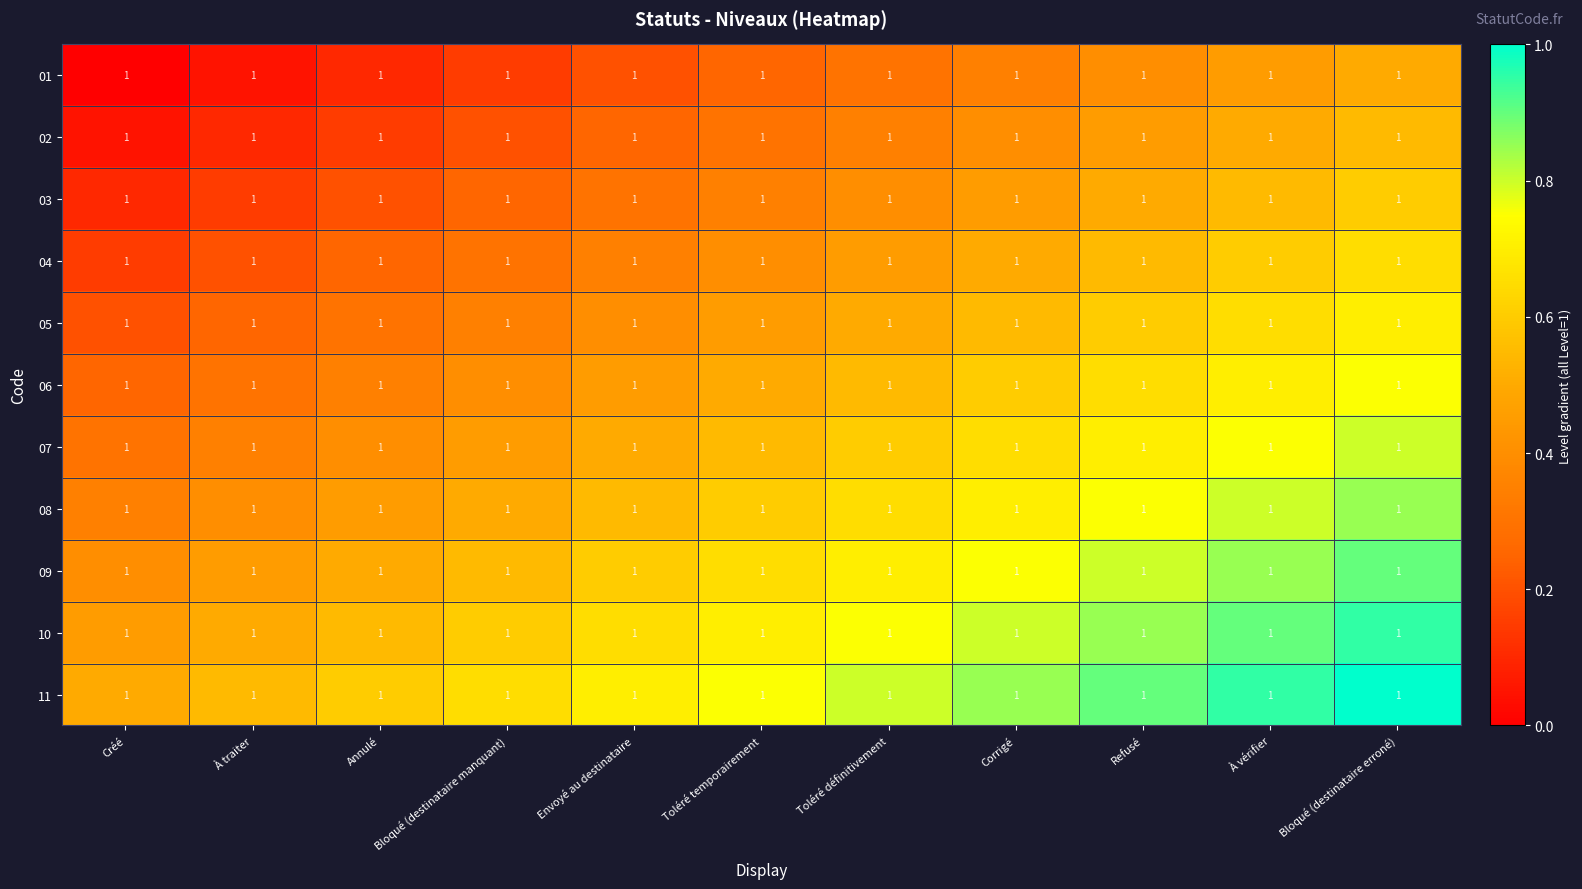

Reading right to left, transcribe all the data shown in this chart.

01: Bloqué (destinataire erroné)=1.0	À vérifier=1.0	Refusé=1.0	Corrigé=1.0	Toléré définitivement=1.0	Toléré temporairement=1.0	Envoyé au destinataire=1.0	Bloqué (destinataire manquant)=1.0	Annulé=1.0	À traiter=1.0	Créé=1.0
02: Bloqué (destinataire erroné)=1.0	À vérifier=1.0	Refusé=1.0	Corrigé=1.0	Toléré définitivement=1.0	Toléré temporairement=1.0	Envoyé au destinataire=1.0	Bloqué (destinataire manquant)=1.0	Annulé=1.0	À traiter=1.0	Créé=1.0
03: Bloqué (destinataire erroné)=1.0	À vérifier=1.0	Refusé=1.0	Corrigé=1.0	Toléré définitivement=1.0	Toléré temporairement=1.0	Envoyé au destinataire=1.0	Bloqué (destinataire manquant)=1.0	Annulé=1.0	À traiter=1.0	Créé=1.0
04: Bloqué (destinataire erroné)=1.0	À vérifier=1.0	Refusé=1.0	Corrigé=1.0	Toléré définitivement=1.0	Toléré temporairement=1.0	Envoyé au destinataire=1.0	Bloqué (destinataire manquant)=1.0	Annulé=1.0	À traiter=1.0	Créé=1.0
05: Bloqué (destinataire erroné)=1.0	À vérifier=1.0	Refusé=1.0	Corrigé=1.0	Toléré définitivement=1.0	Toléré temporairement=1.0	Envoyé au destinataire=1.0	Bloqué (destinataire manquant)=1.0	Annulé=1.0	À traiter=1.0	Créé=1.0
06: Bloqué (destinataire erroné)=1.0	À vérifier=1.0	Refusé=1.0	Corrigé=1.0	Toléré définitivement=1.0	Toléré temporairement=1.0	Envoyé au destinataire=1.0	Bloqué (destinataire manquant)=1.0	Annulé=1.0	À traiter=1.0	Créé=1.0
07: Bloqué (destinataire erroné)=1.0	À vérifier=1.0	Refusé=1.0	Corrigé=1.0	Toléré définitivement=1.0	Toléré temporairement=1.0	Envoyé au destinataire=1.0	Bloqué (destinataire manquant)=1.0	Annulé=1.0	À traiter=1.0	Créé=1.0
08: Bloqué (destinataire erroné)=1.0	À vérifier=1.0	Refusé=1.0	Corrigé=1.0	Toléré définitivement=1.0	Toléré temporairement=1.0	Envoyé au destinataire=1.0	Bloqué (destinataire manquant)=1.0	Annulé=1.0	À traiter=1.0	Créé=1.0
09: Bloqué (destinataire erroné)=1.0	À vérifier=1.0	Refusé=1.0	Corrigé=1.0	Toléré définitivement=1.0	Toléré temporairement=1.0	Envoyé au destinataire=1.0	Bloqué (destinataire manquant)=1.0	Annulé=1.0	À traiter=1.0	Créé=1.0
10: Bloqué (destinataire erroné)=1.0	À vérifier=1.0	Refusé=1.0	Corrigé=1.0	Toléré définitivement=1.0	Toléré temporairement=1.0	Envoyé au destinataire=1.0	Bloqué (destinataire manquant)=1.0	Annulé=1.0	À traiter=1.0	Créé=1.0
11: Bloqué (destinataire erroné)=1.0	À vérifier=1.0	Refusé=1.0	Corrigé=1.0	Toléré définitivement=1.0	Toléré temporairement=1.0	Envoyé au destinataire=1.0	Bloqué (destinataire manquant)=1.0	Annulé=1.0	À traiter=1.0	Créé=1.0